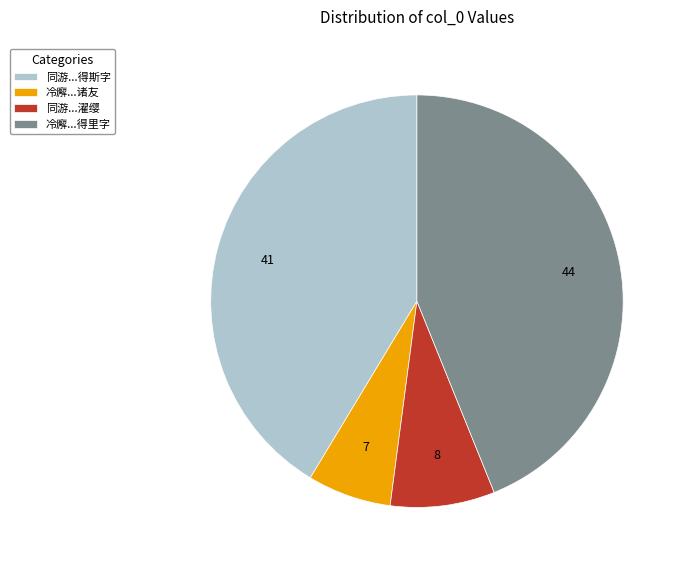

What is the ratio of the value at 同游...得斯字 to the value at 冷廨...诸友?

6.3